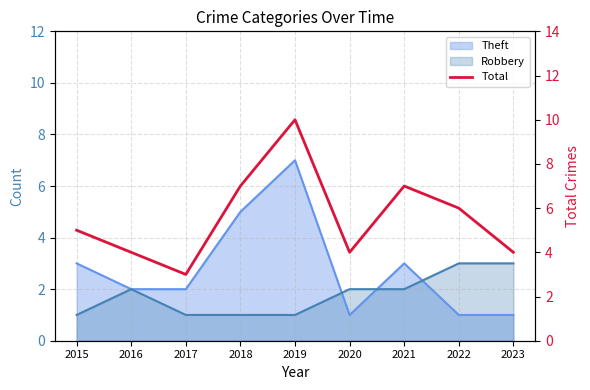

How many data points are less than 5?

4